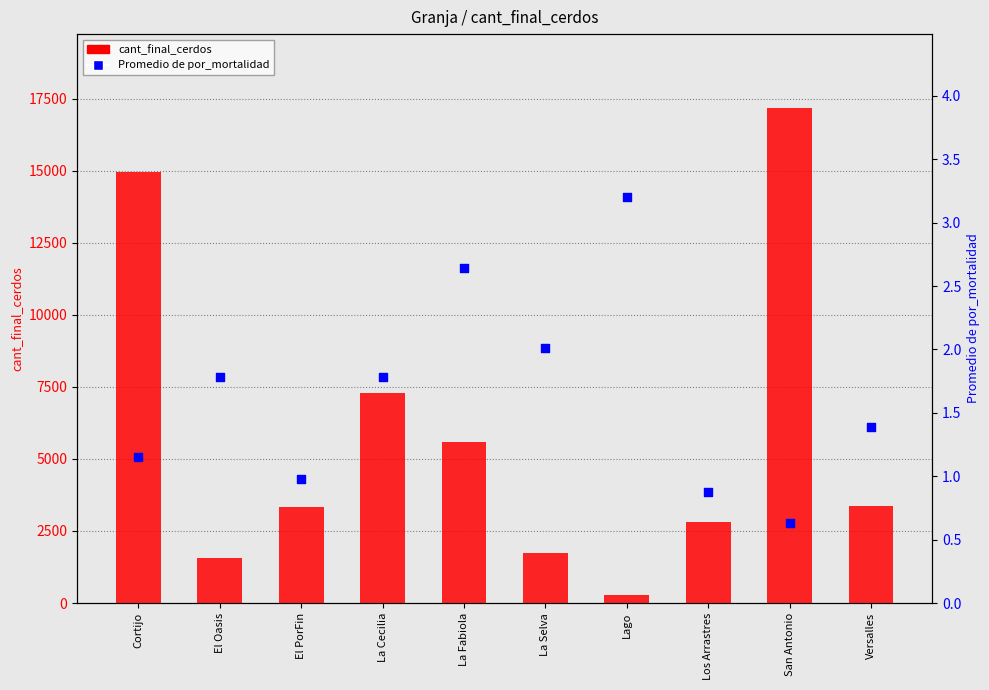

What are all the series names shown in the legend?

cant_final_cerdos, Promedio de por_mortalidad